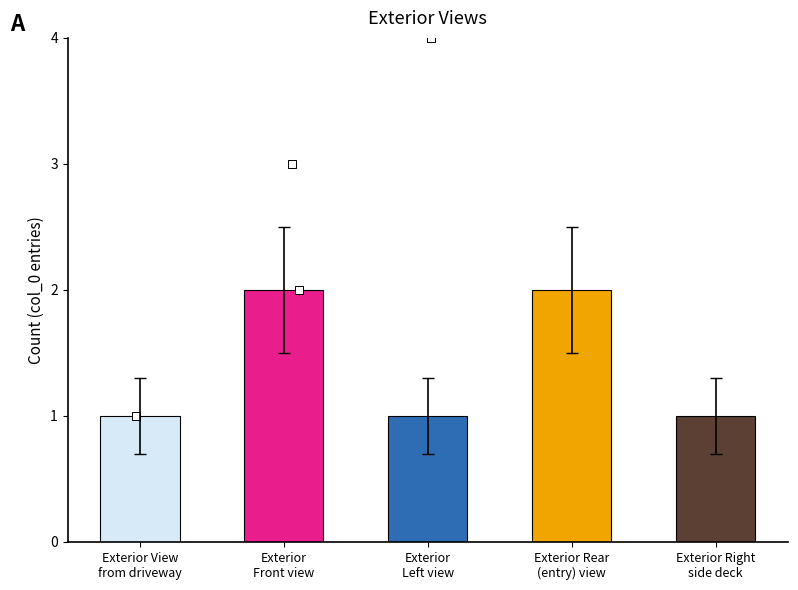

Which series has the widest spread of Y values?

Exterior
Front view